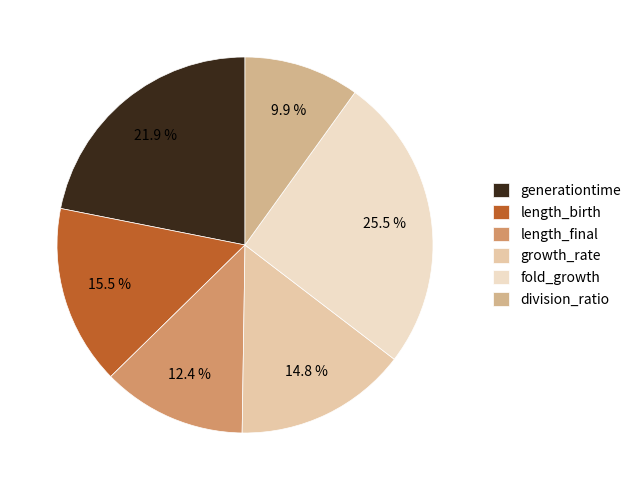

What is the largest slice in the pie chart?

fold_growth